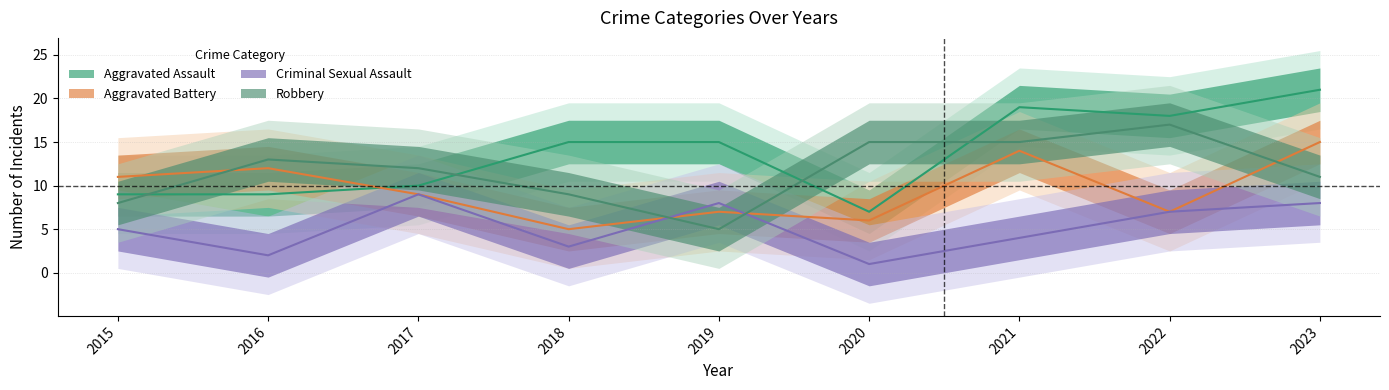

Reading right to left, what are all the values shown in this chart?

Aggravated Assault: 21	18	19	7	15	15	10	9	9
Aggravated Battery: 15	7	14	6	7	5	9	12	11
Criminal Sexual Assault: 8	7	4	1	8	3	9	2	5
Robbery: 11	17	15	15	5	9	12	13	8